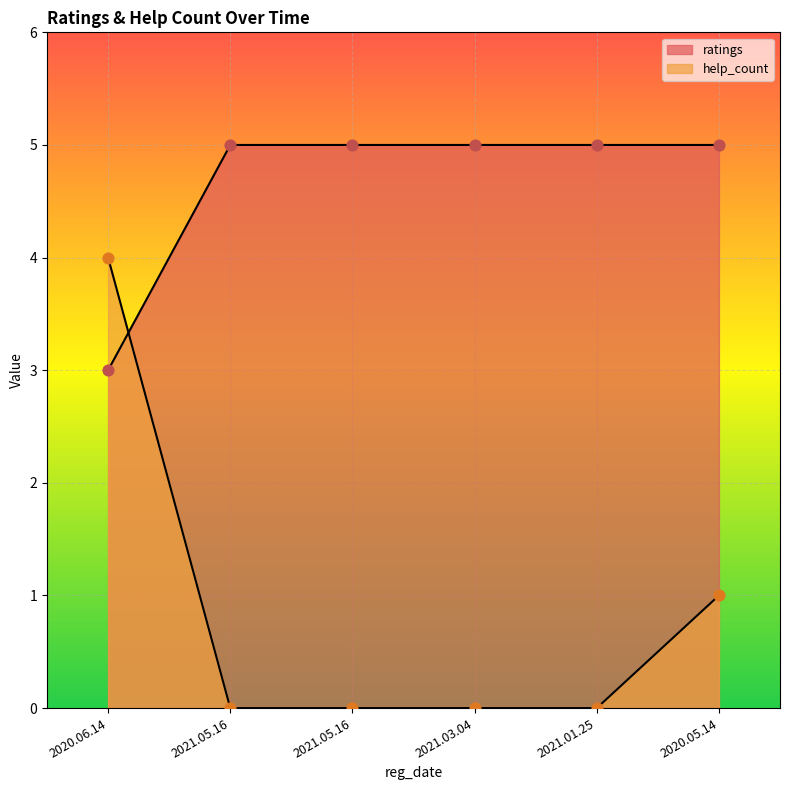

What are all the series names shown in the legend?

help_count, ratings